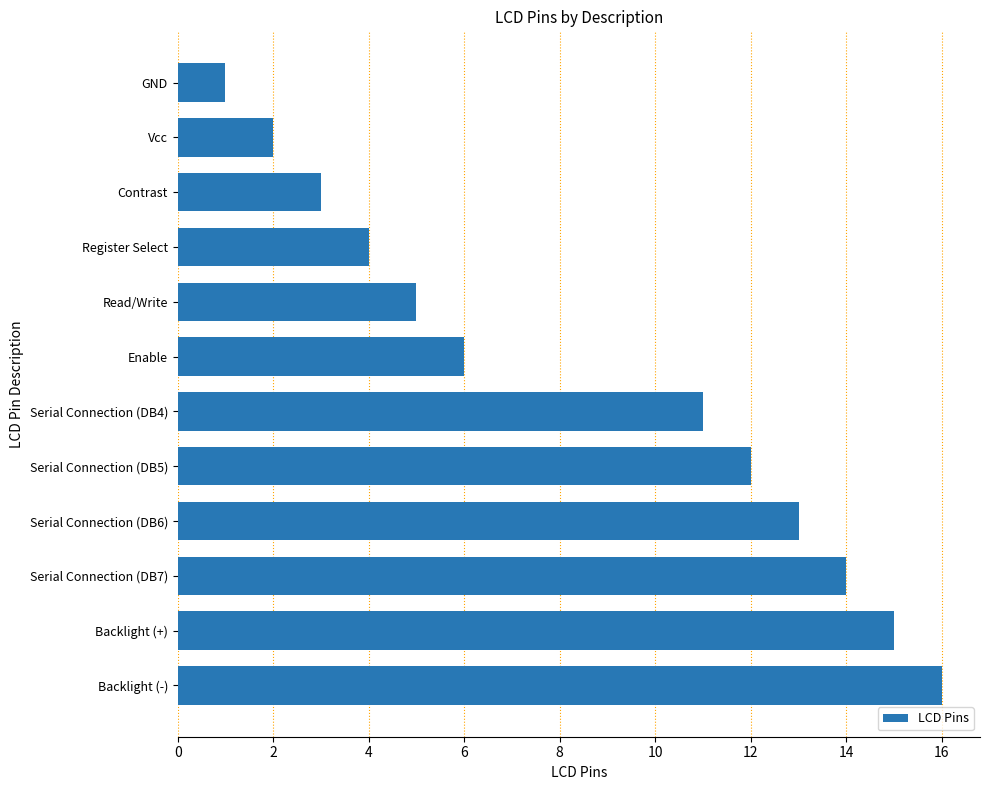

Are the bars horizontal?

Yes